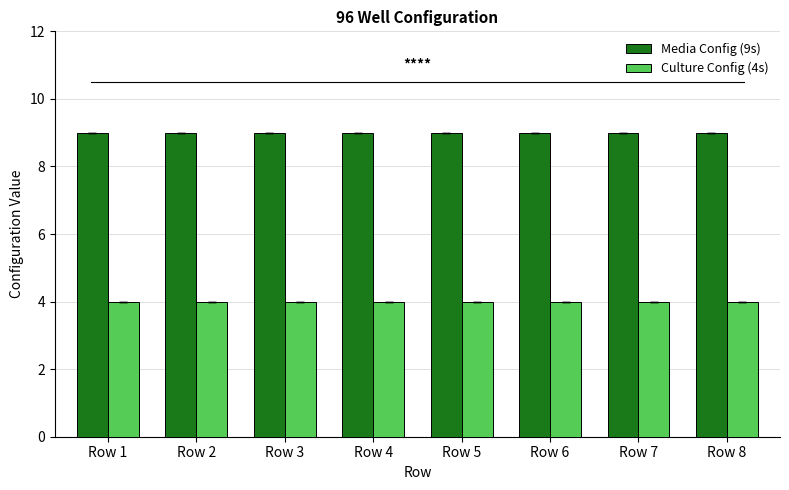

What is the maximum value shown in the chart?

9